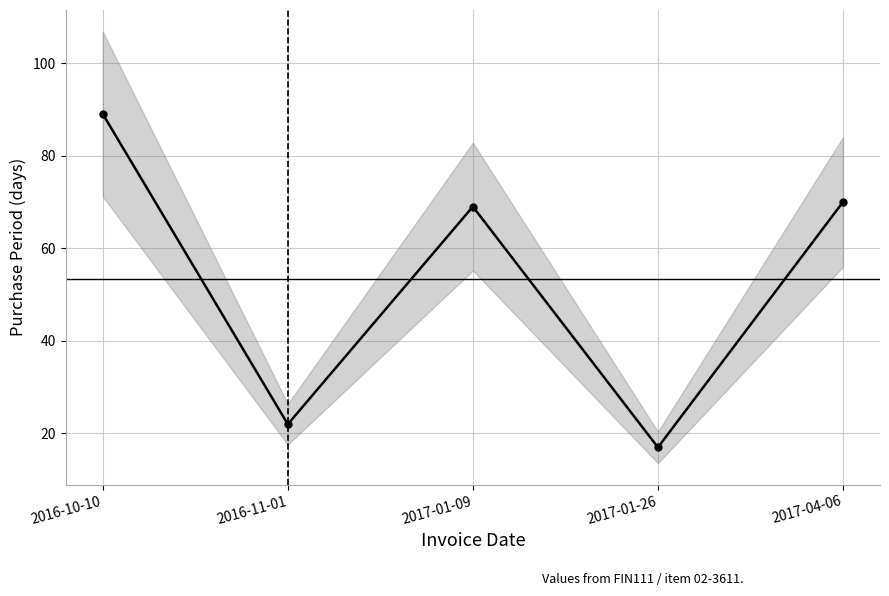

What is the average value?

53